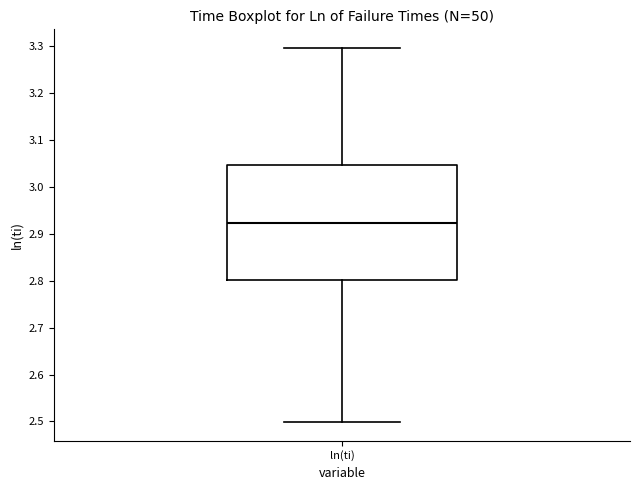

Where does the lower whisker of the box for ln(ti) end on the y-axis? The values are not printed on the chart, so give them approximately, as read against the axis.

2.50